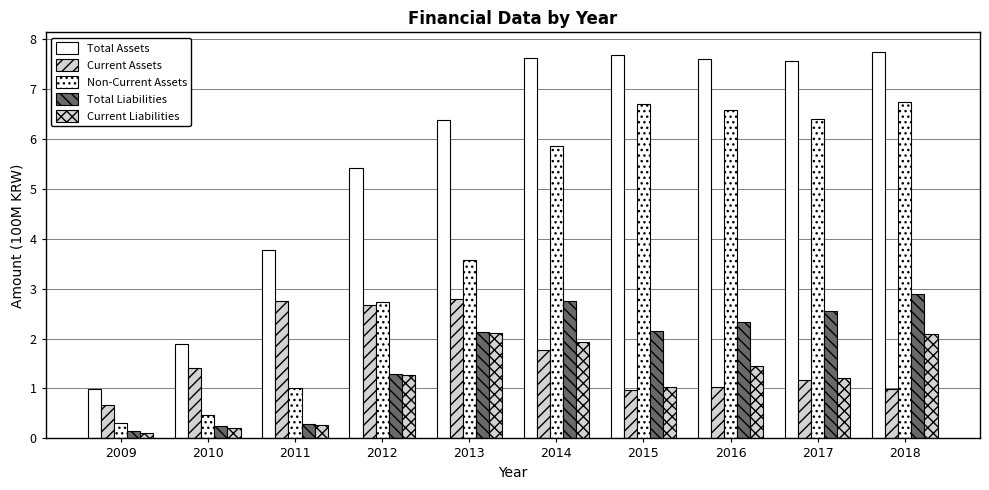

What is the difference between the maximum and second lowest values in the Current Assets series?

1.8